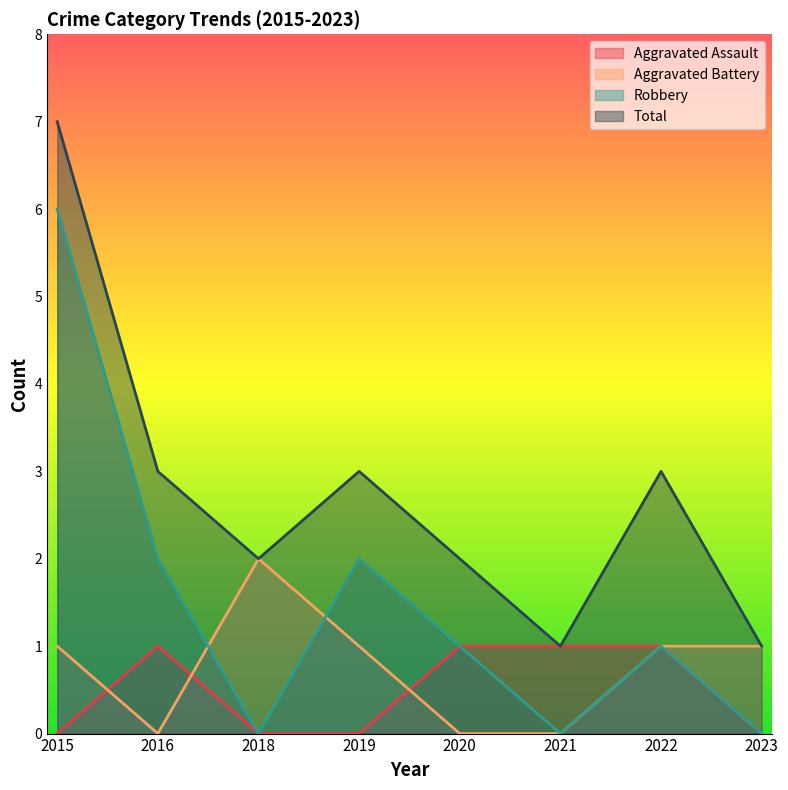

At which category is the sum across all series the highest?

2015